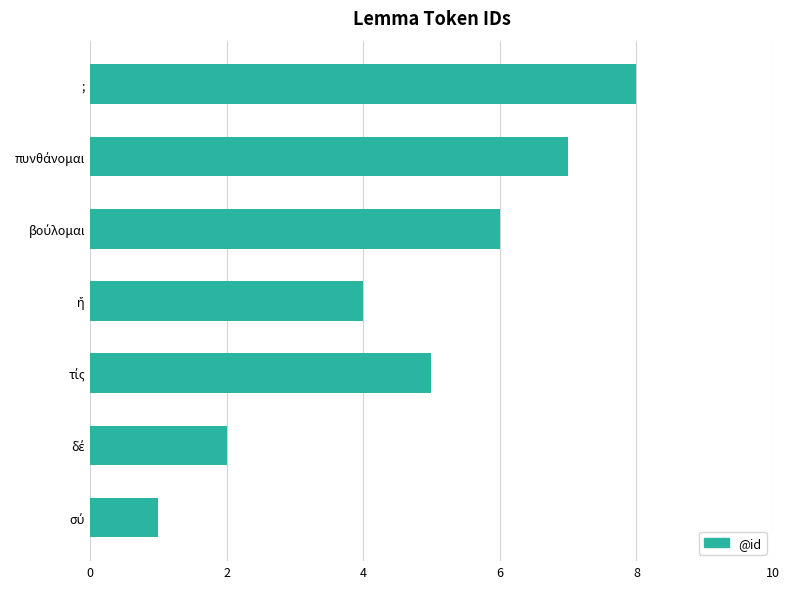

What is the difference between the values at ; and σύ?

7